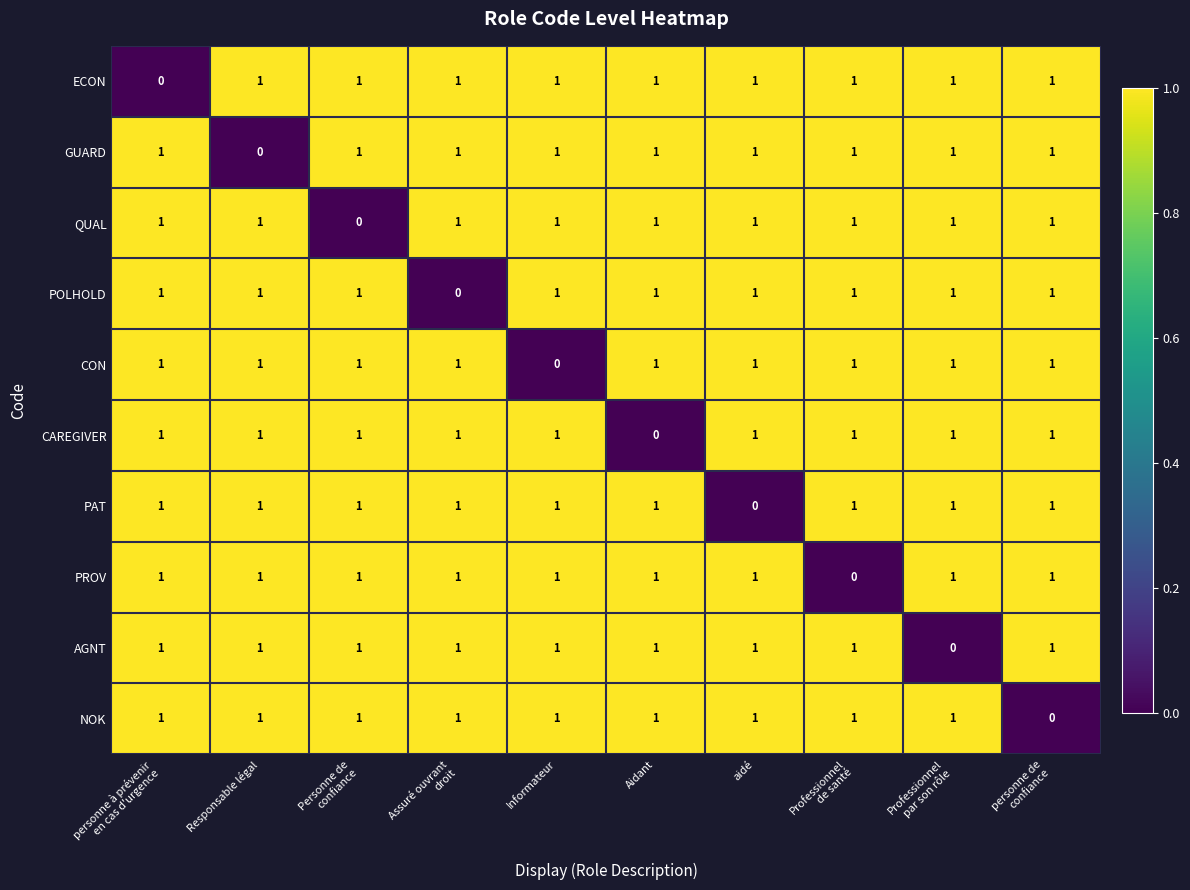

What is the sum of all ECON values?

9